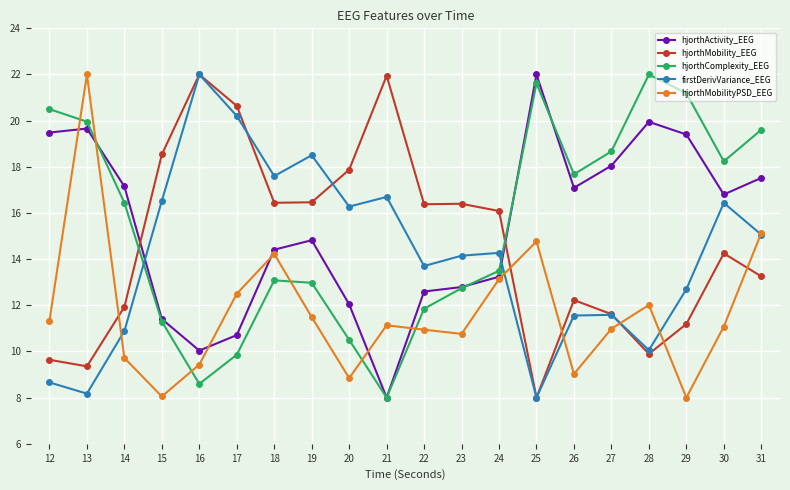

At how many categories does at least one series exceed 21?

6